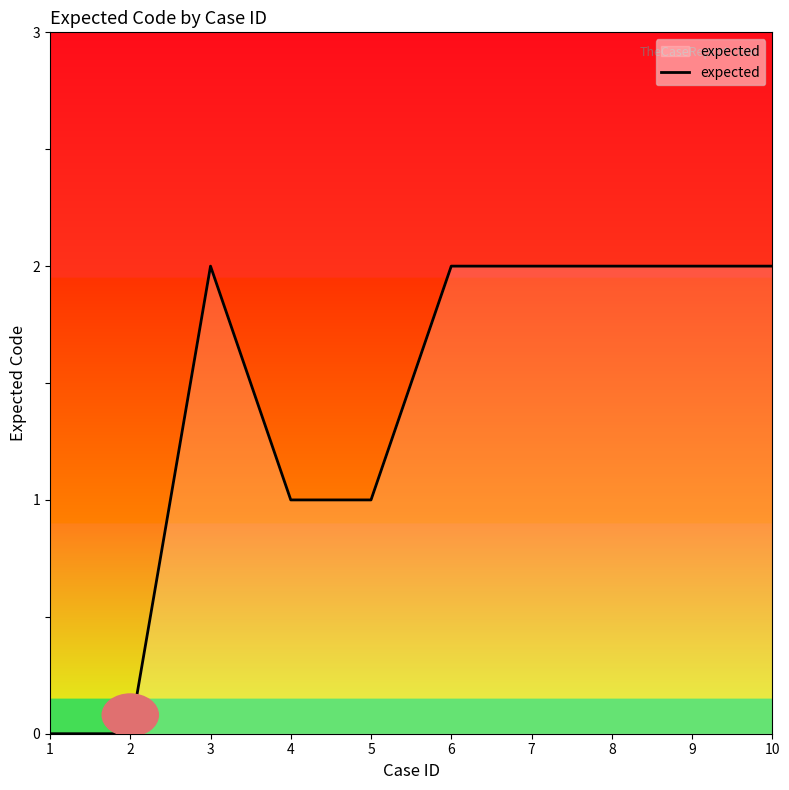

How many distinct data groups are displayed?

1